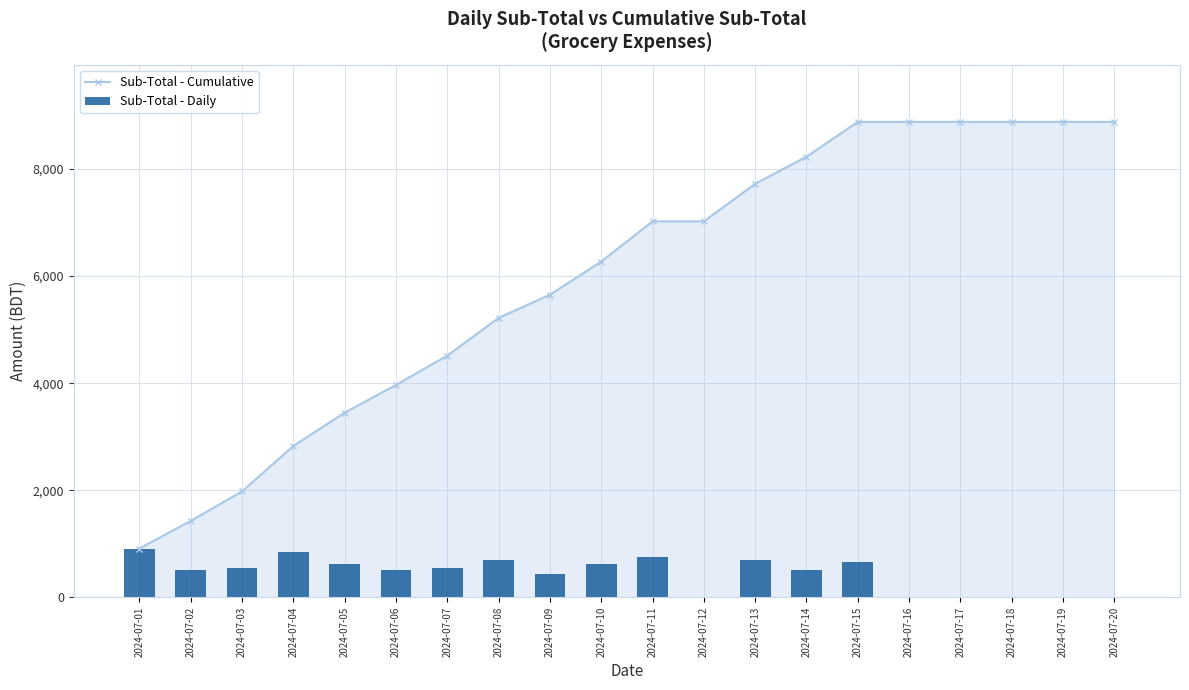

True or false: Sub-Total - Cumulative has a value of 4515 at 2024-07-07.

True